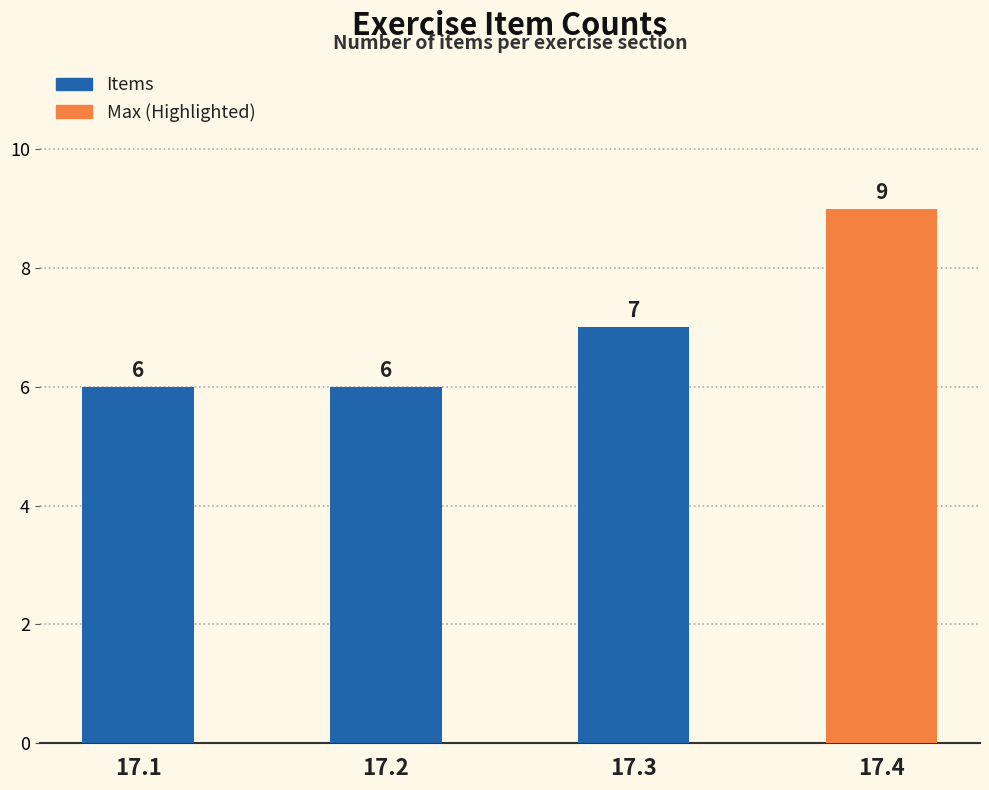

At which label does the data first exceed 7?

17.4